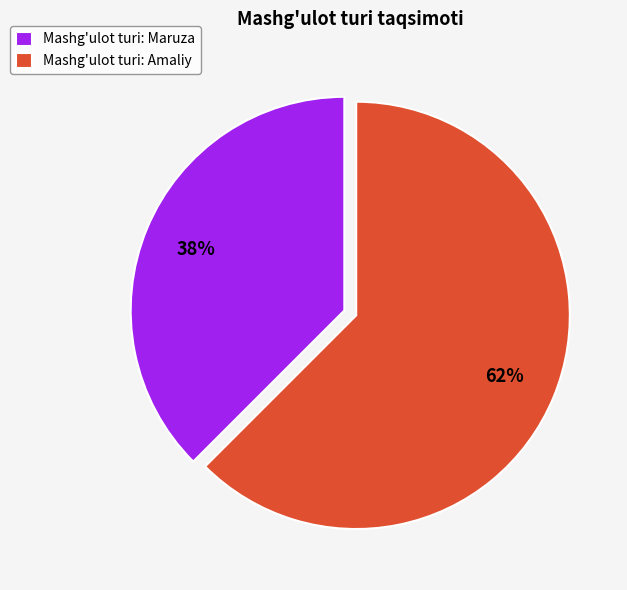

What is the smallest slice in the pie chart?

Mashg'ulot turi: Maruza